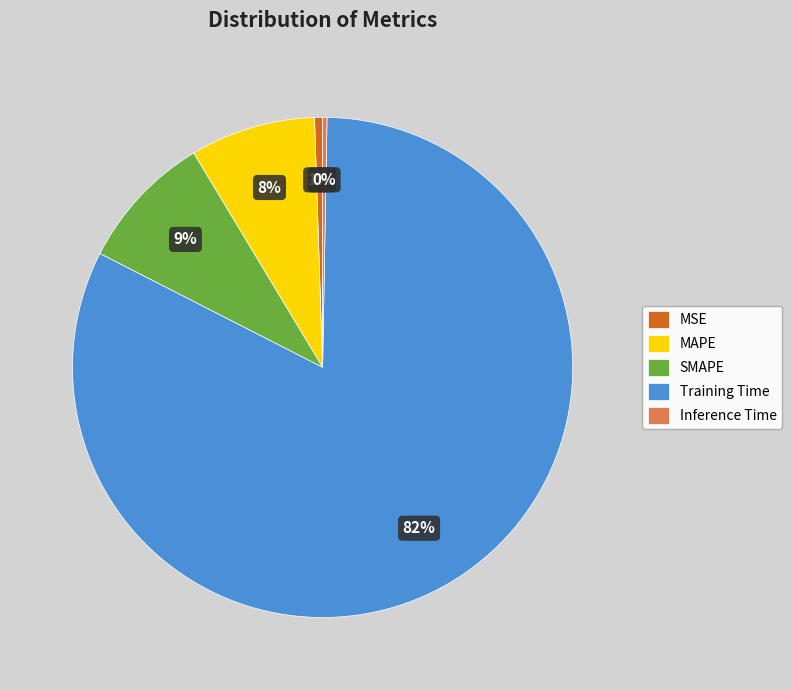

Between SMAPE and Inference Time, which is larger?

SMAPE